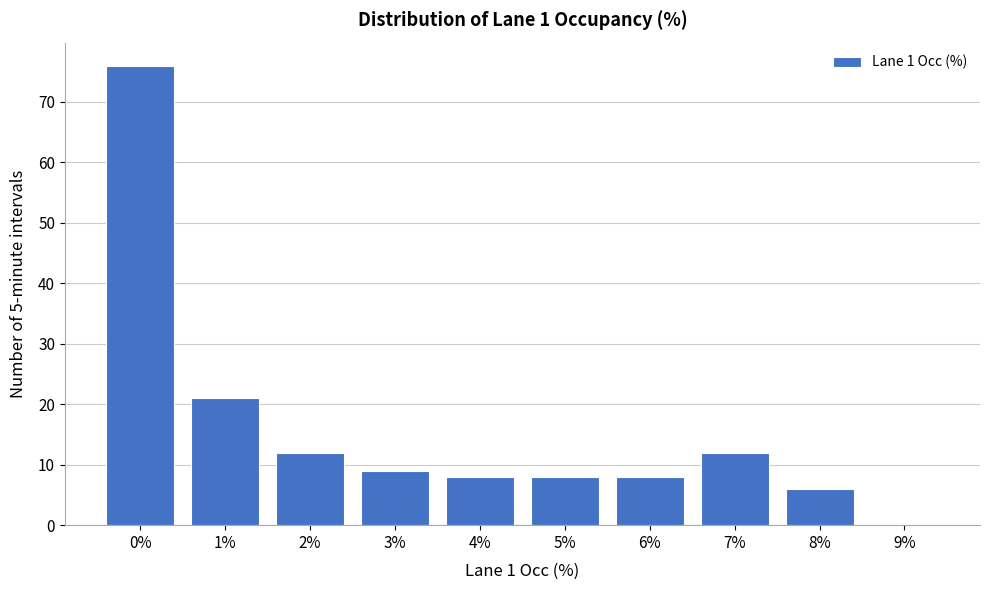

Reading left to right, what are all the values shown in this chart?

0%=76	1%=21	2%=12	3%=9	4%=8	5%=8	6%=8	7%=12	8%=6	9%=0